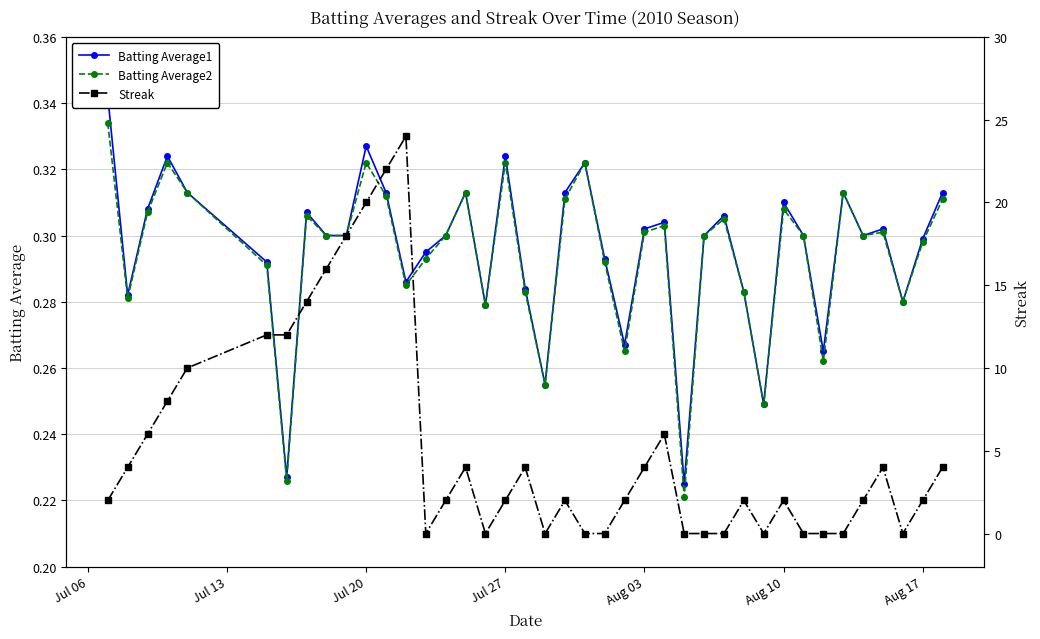

Does the chart have visible grid lines?

Yes